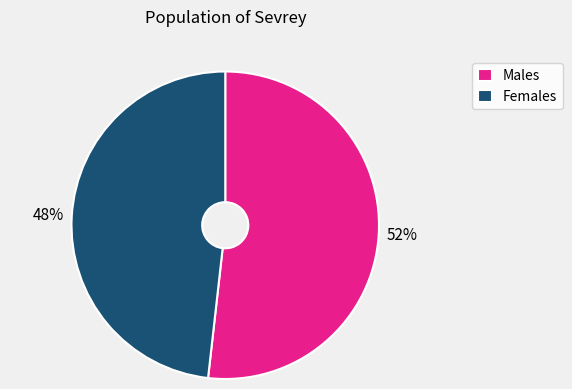

The Males slice represents 43% of the pie. True or false?

False